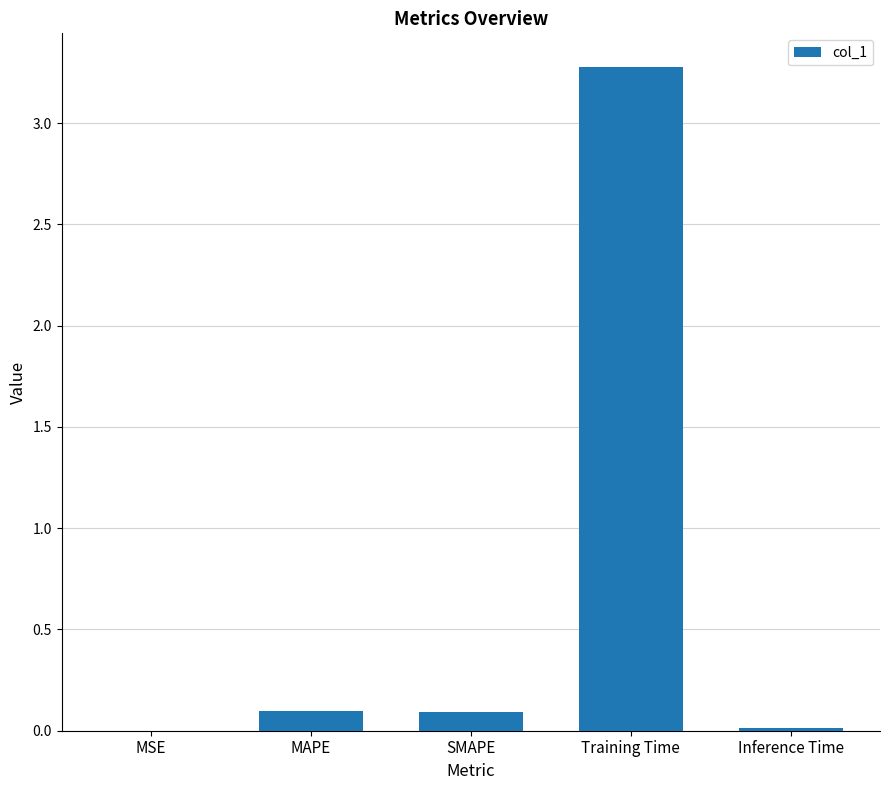

Which has a higher value, MAPE or Training Time?

Training Time